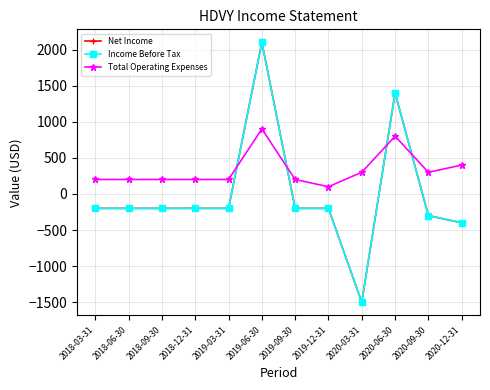

At which category is the sum across all series the highest?

2019-06-30